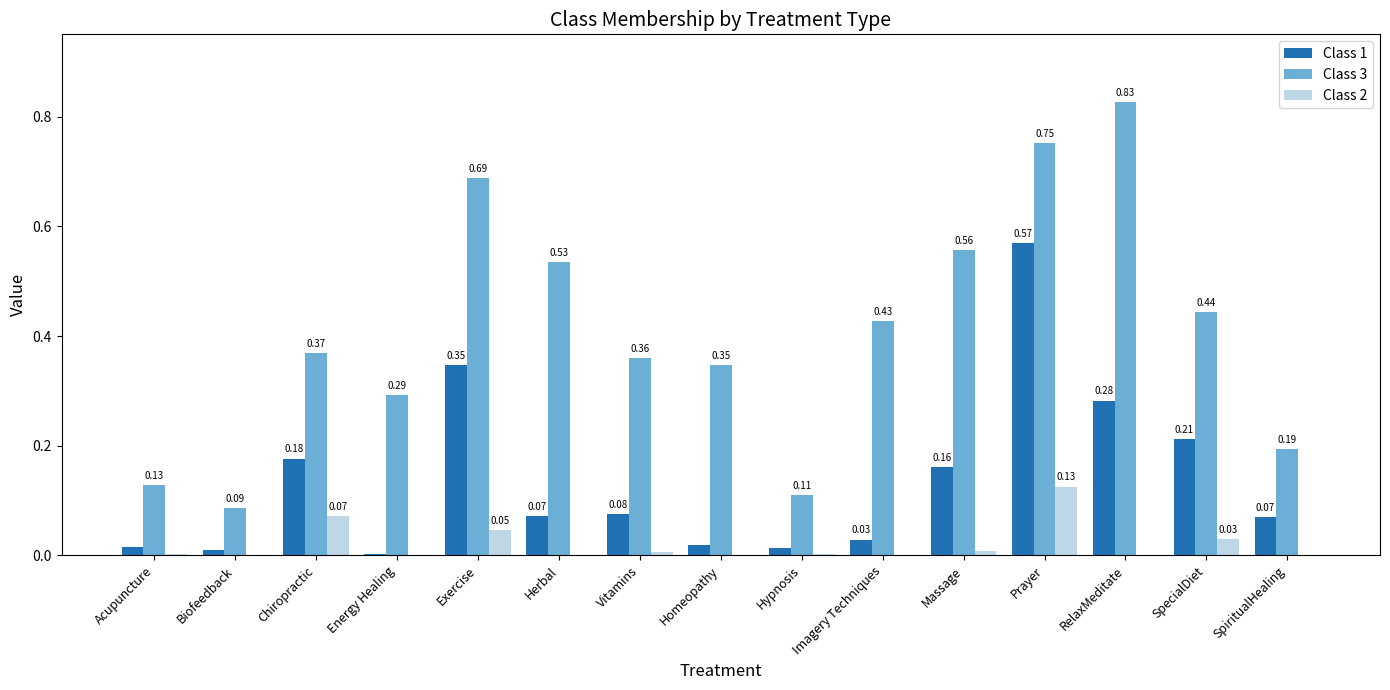

Is the value of Class 3 at Acupuncture greater than the value of Class 1 at Acupuncture?

Yes